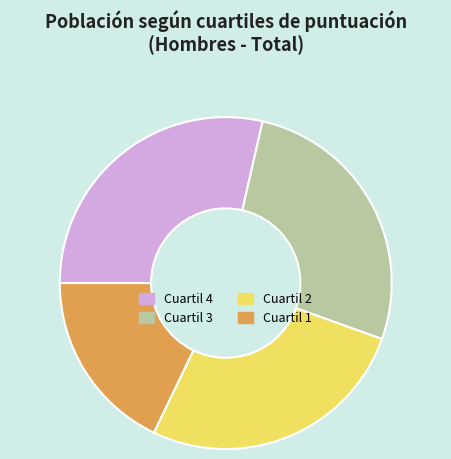

The Cuartil 4 slice represents 16% of the pie. True or false?

False